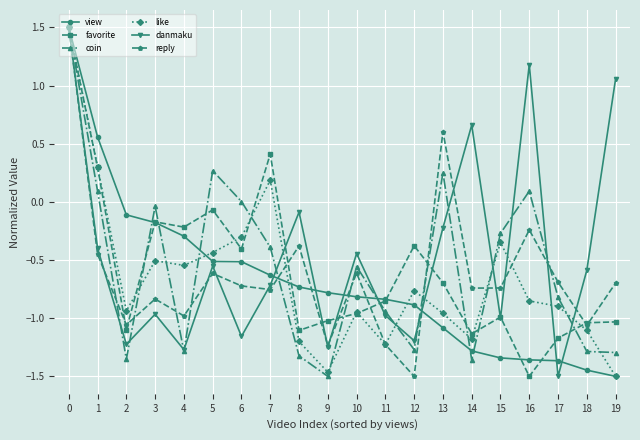

Where is the first local minimum for favorite?

2